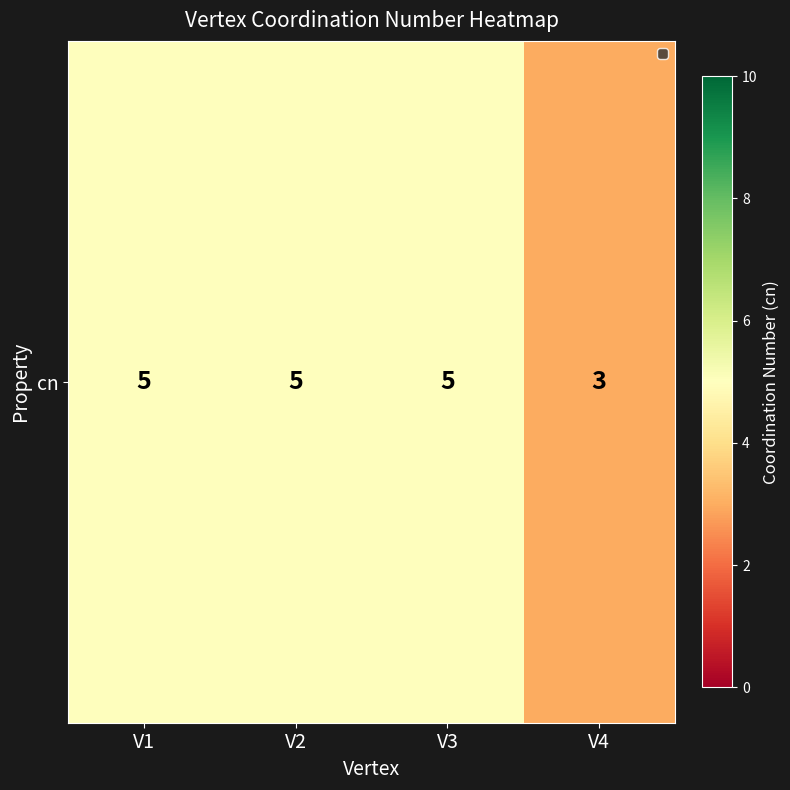

At which category does the chart reach its peak across all series?

V1